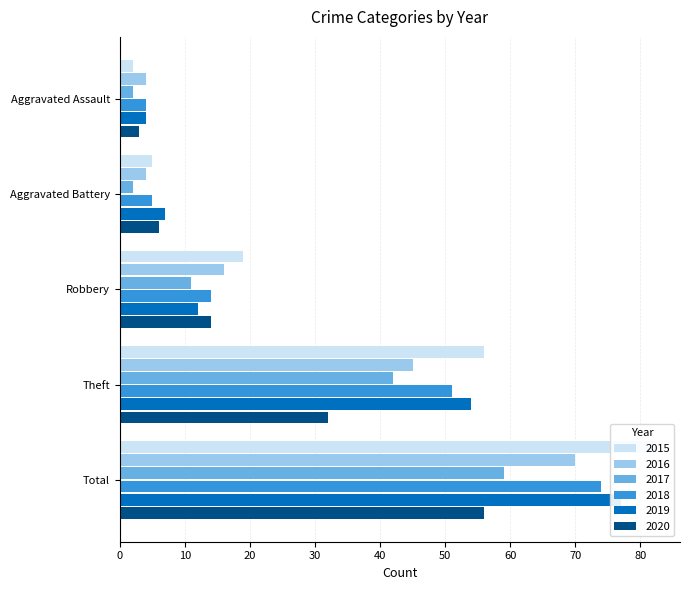

How many bars are there in total?

30